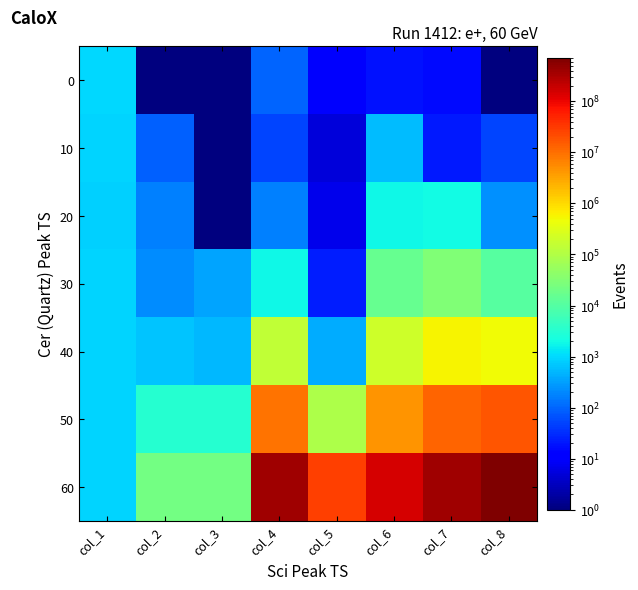

What is the difference between the highest and lowest values at col_2?

22664.4